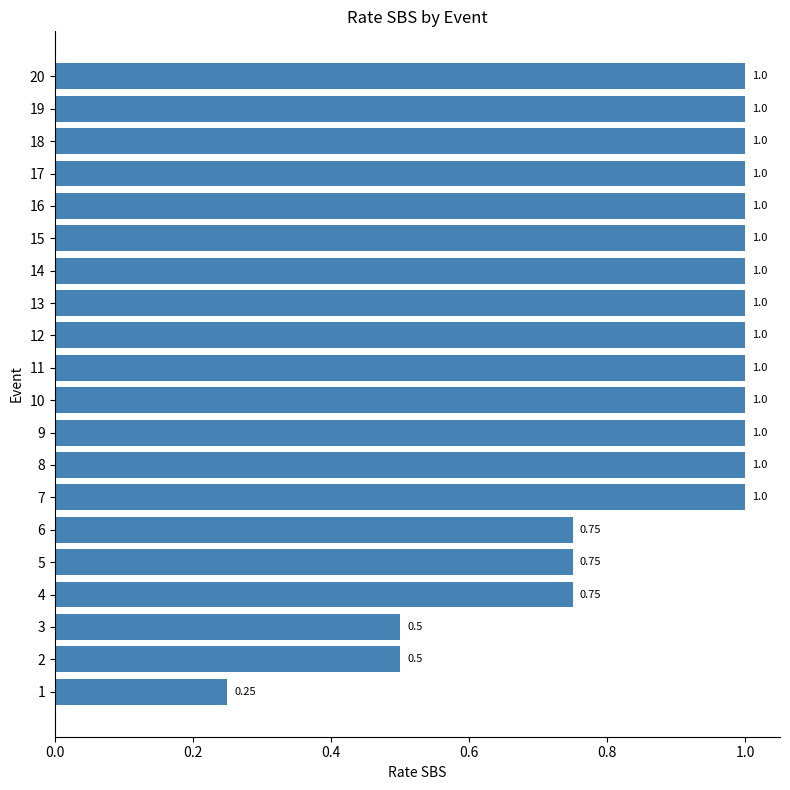

What is the change in value from 3 to 11?

+0.5